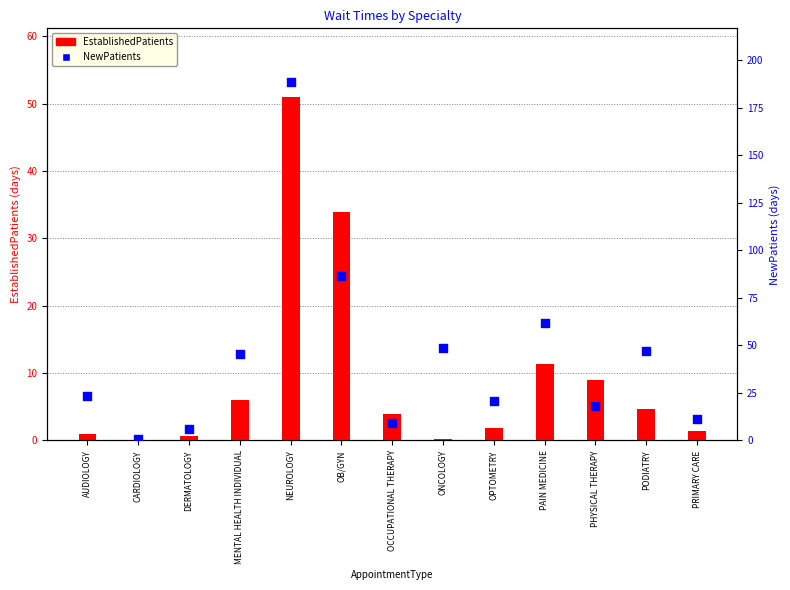

At which category is the sum across all series the highest?

NEUROLOGY